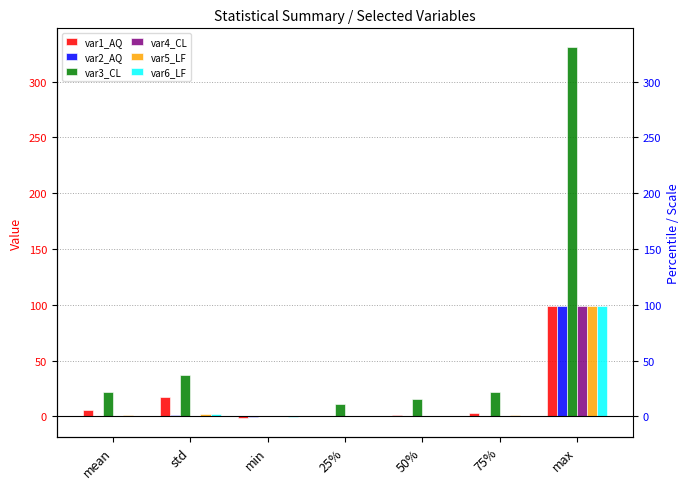

At which label does var1_AQ reach its minimum?

min